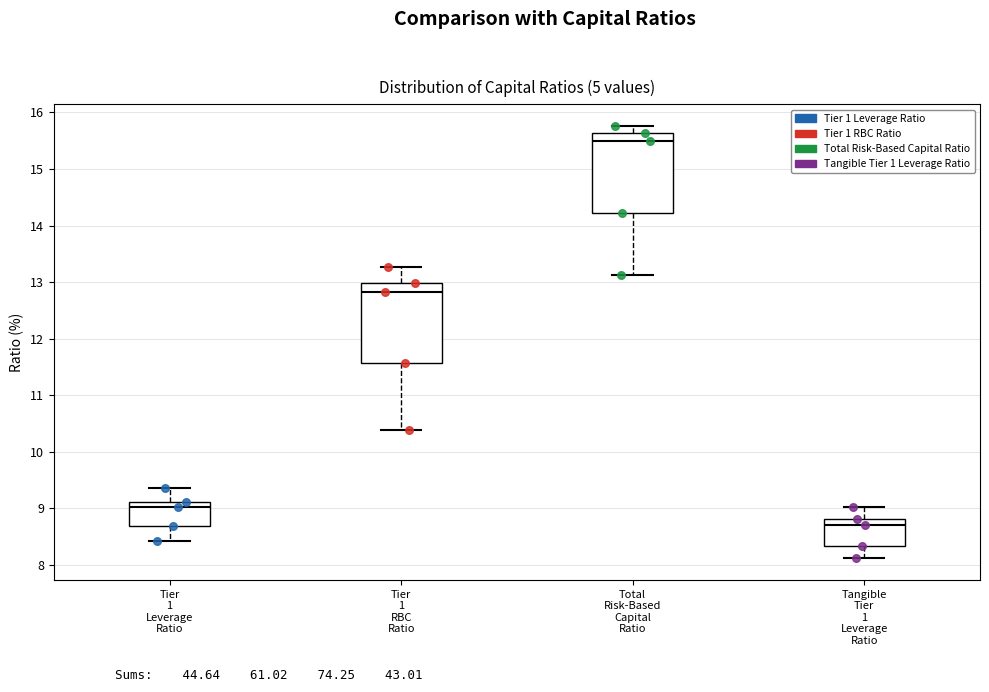

Reading left to right, read every box against the y-axis: the position of its median line, the range the box covers, and the ends of its whiskers. The values are not printed on the chart, so give them approximately, as read against the axis.

Tier 1 Leverage Ratio: median 9.0, box 8.7 to 9.1, whiskers 8.4 to 9.4
Tier 1 RBC Ratio: median 12.8, box 11.6 to 13.0, whiskers 10.4 to 13.3
Total Risk-Based Capital Ratio: median 15.5, box 14.2 to 15.6, whiskers 13.1 to 15.8
Tangible Tier 1 Leverage Ratio: median 8.7, box 8.3 to 8.8, whiskers 8.1 to 9.0